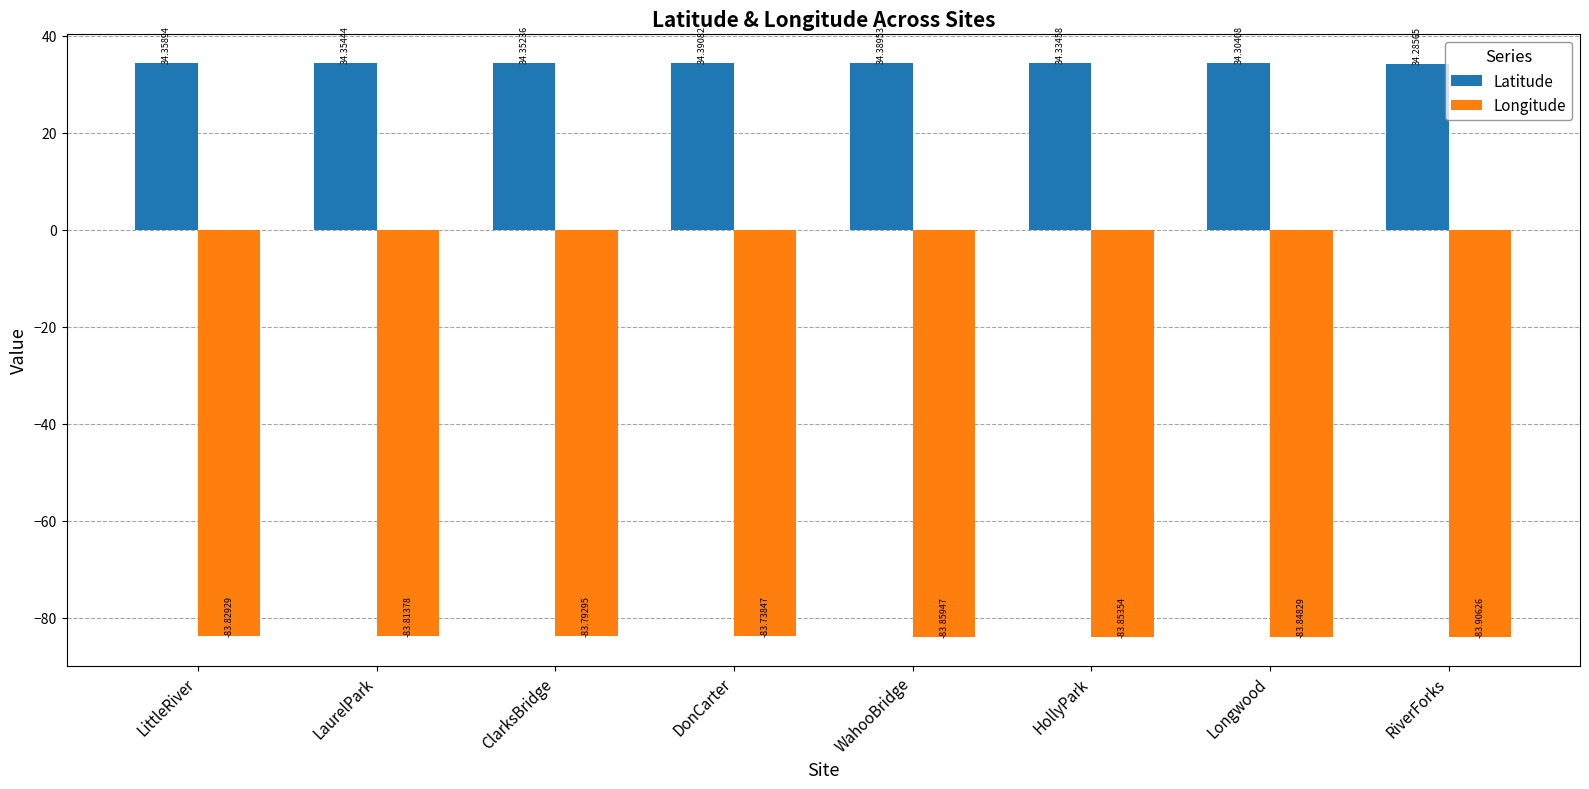

Which series has the widest spread of values?

Longitude